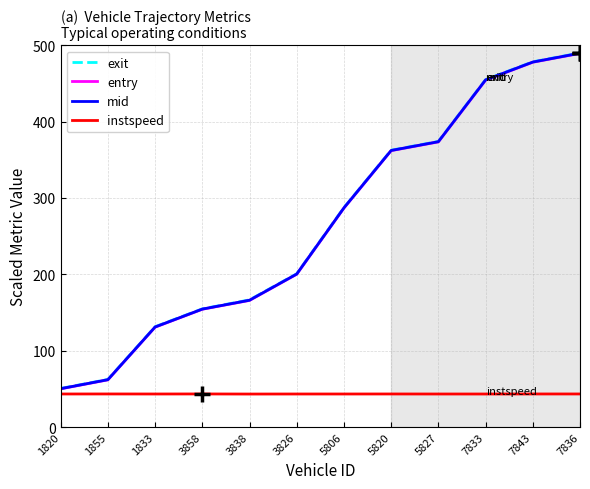

True or false: mid and instspeed intersect in this chart.

False